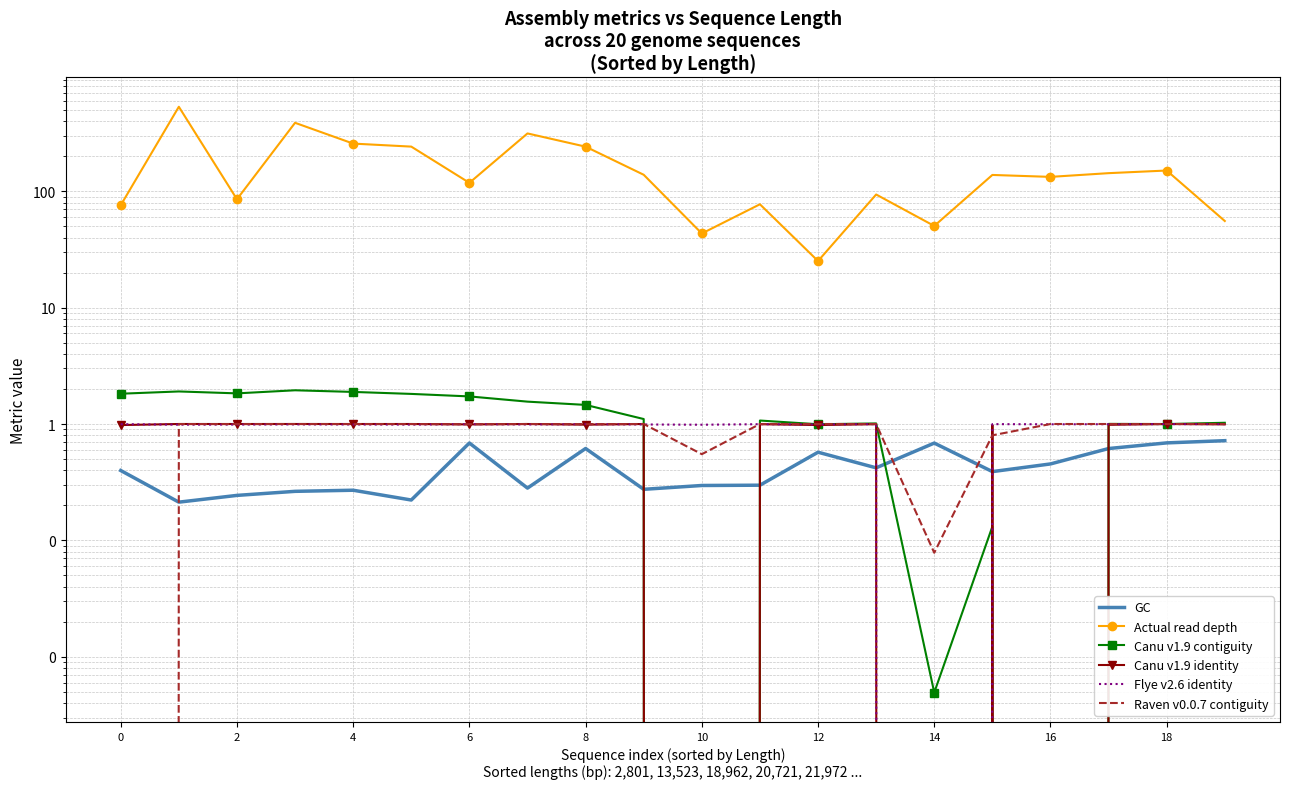

Which category has the highest value in the GC series?

19